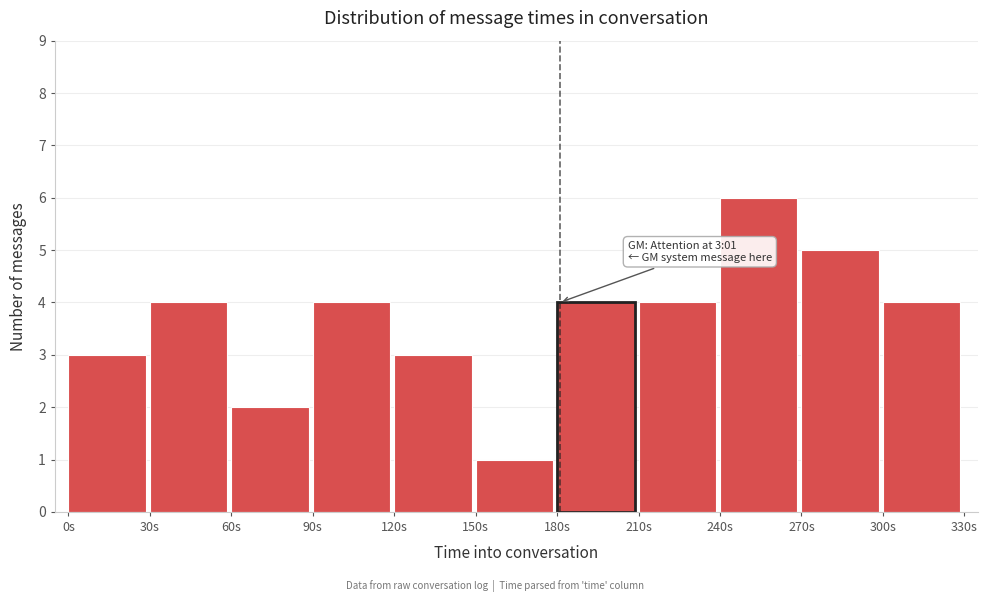

Over which range of the x-axis is the bar tallest?

240 to 270